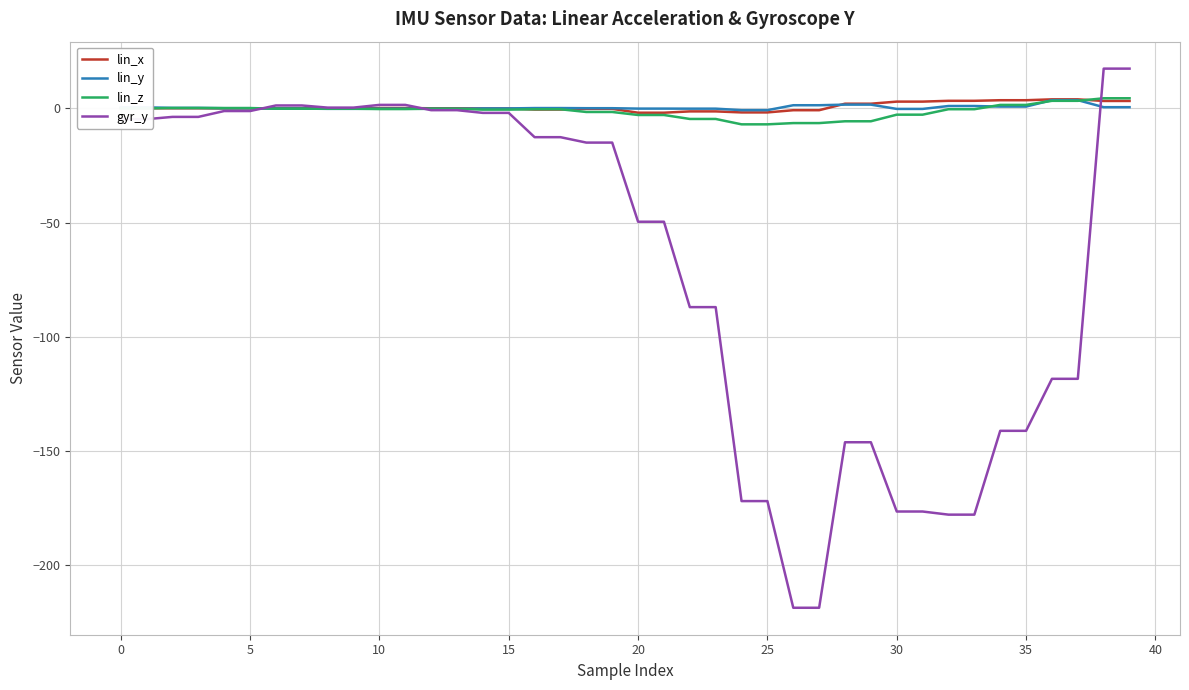

How many lines are shown in the chart?

4